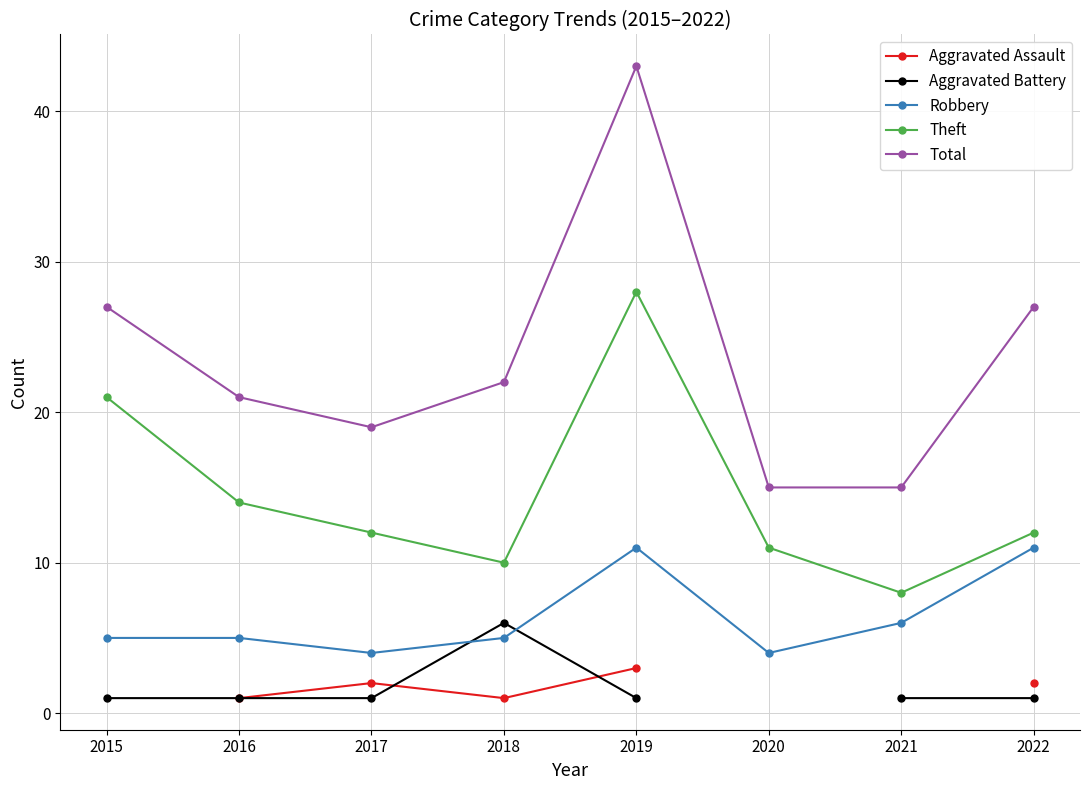

Rank the series by their maximum value, from lowest to highest.

Aggravated Assault, Aggravated Battery, Robbery, Theft, Total